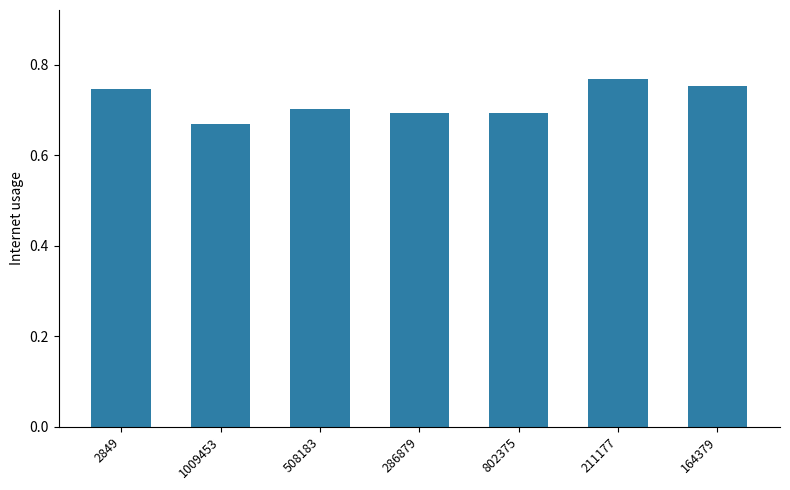

What position from the left is 286879?

4